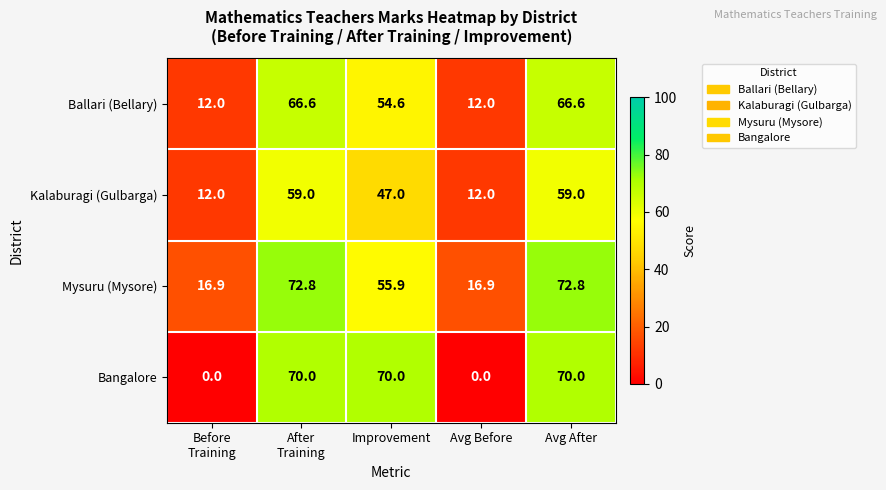

What is the average value of the Bangalore series?

42.0